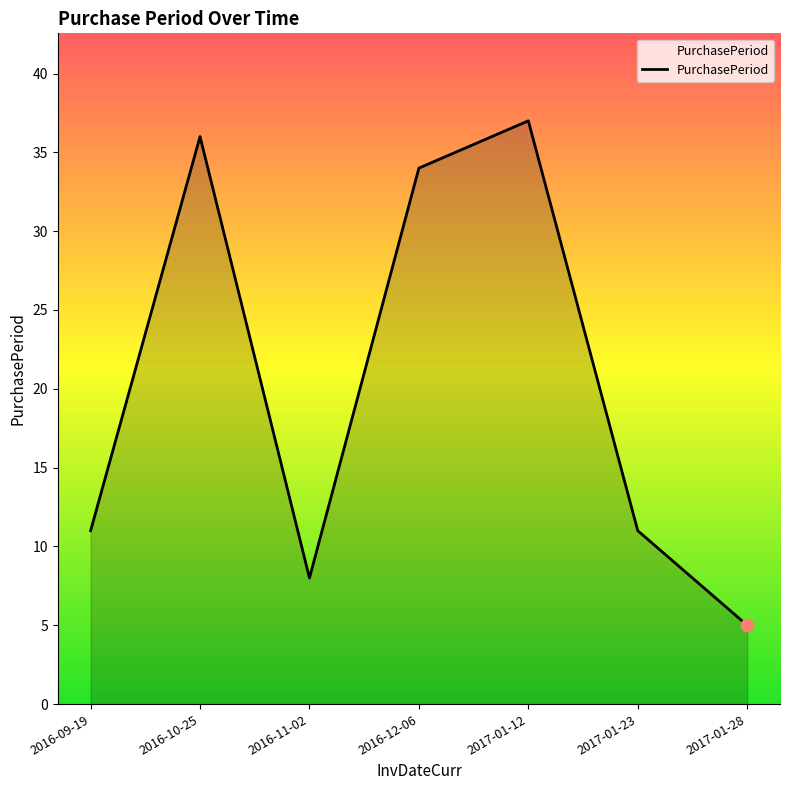

What is the ratio of the value at 2016-11-02 to the value at 2017-01-28?

1.6